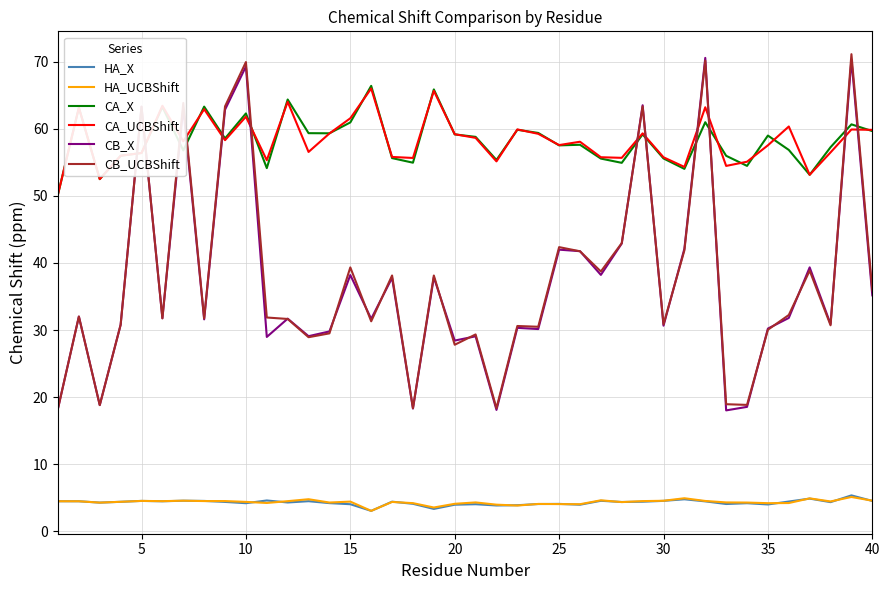

Does the chart have visible grid lines?

Yes